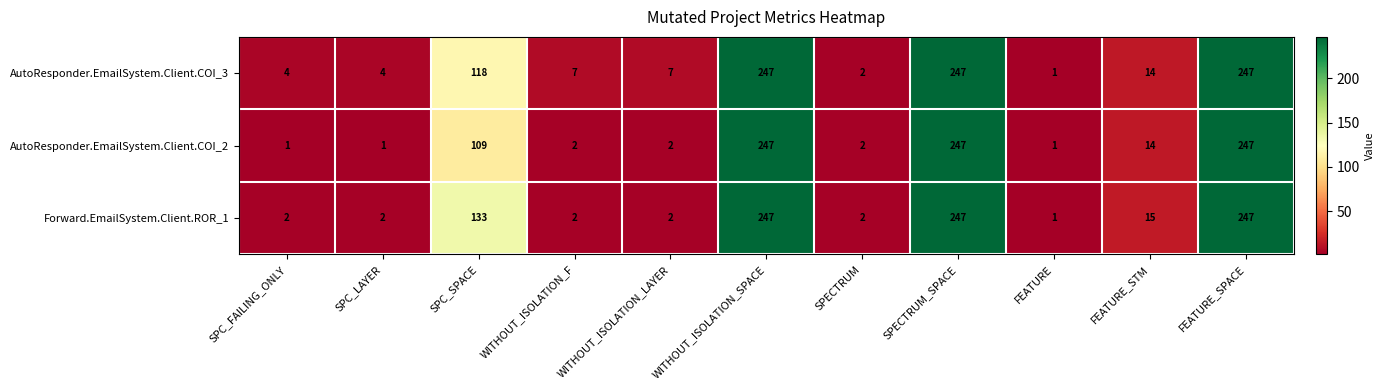

At which label does AutoResponder.EmailSystem.Client.COI_3 reach its minimum?

FEATURE